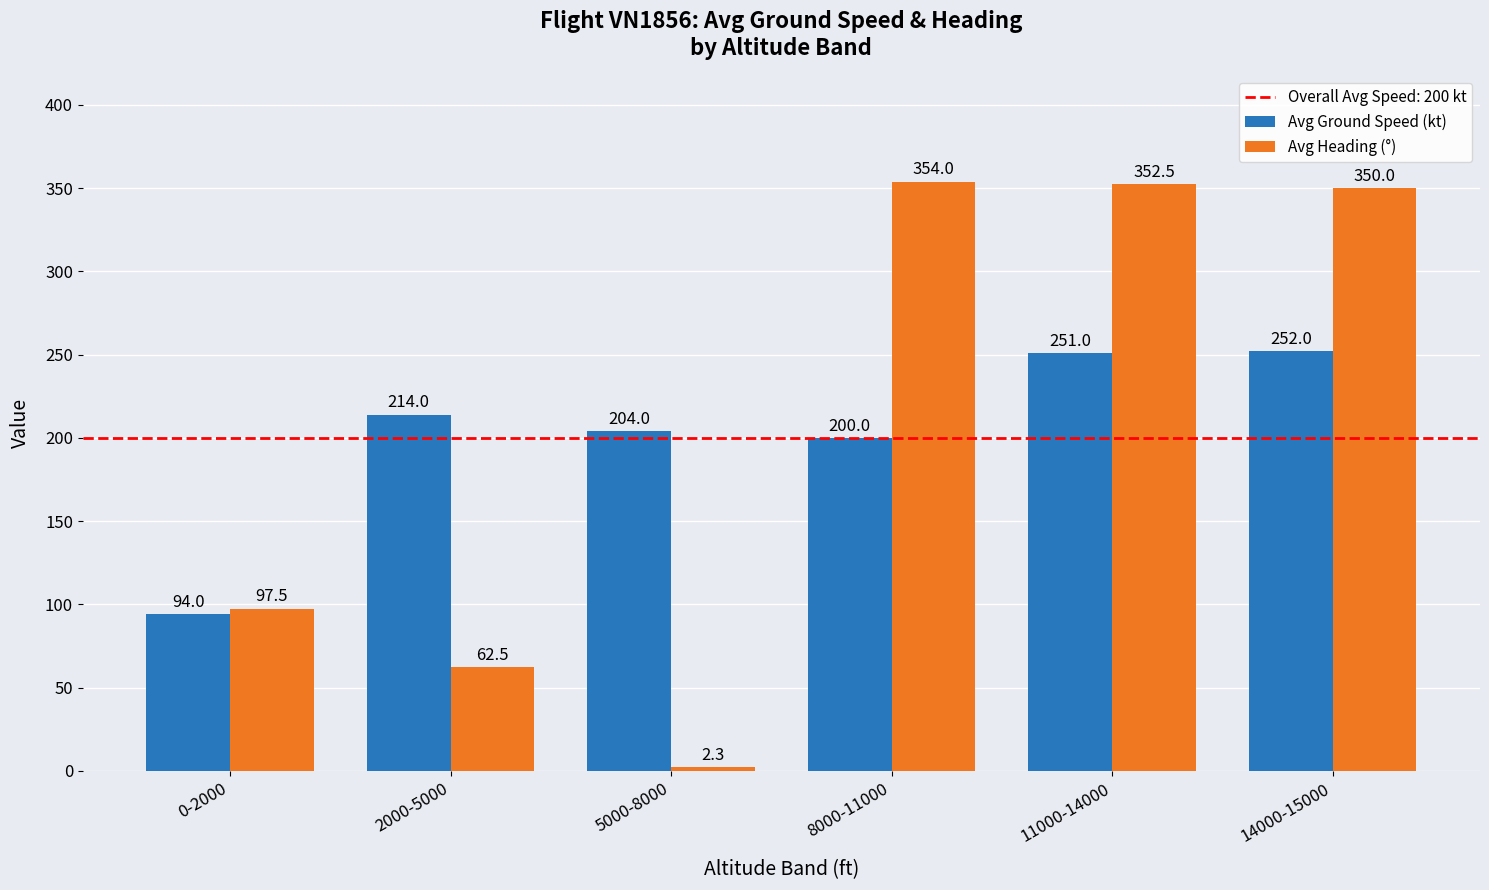

Is the value of Avg Ground Speed (kt) at 8000-11000 greater than the value of Avg Heading (°) at 2000-5000?

Yes